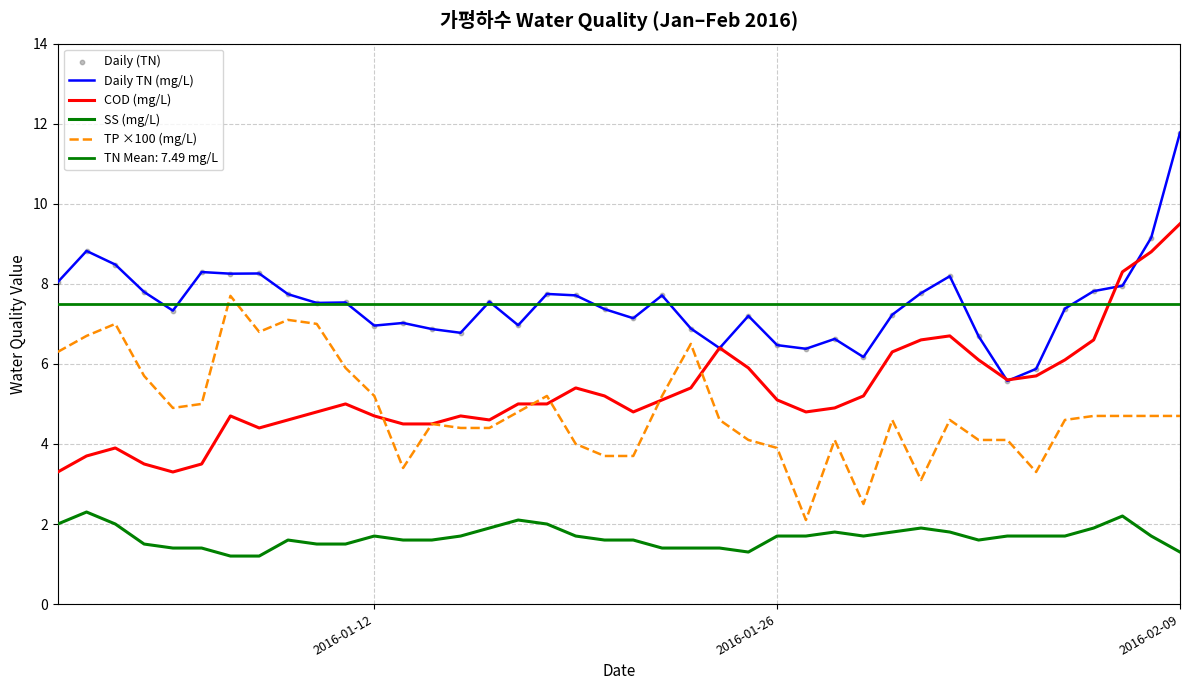

At which category is the sum across all series the highest?

2016-02-09